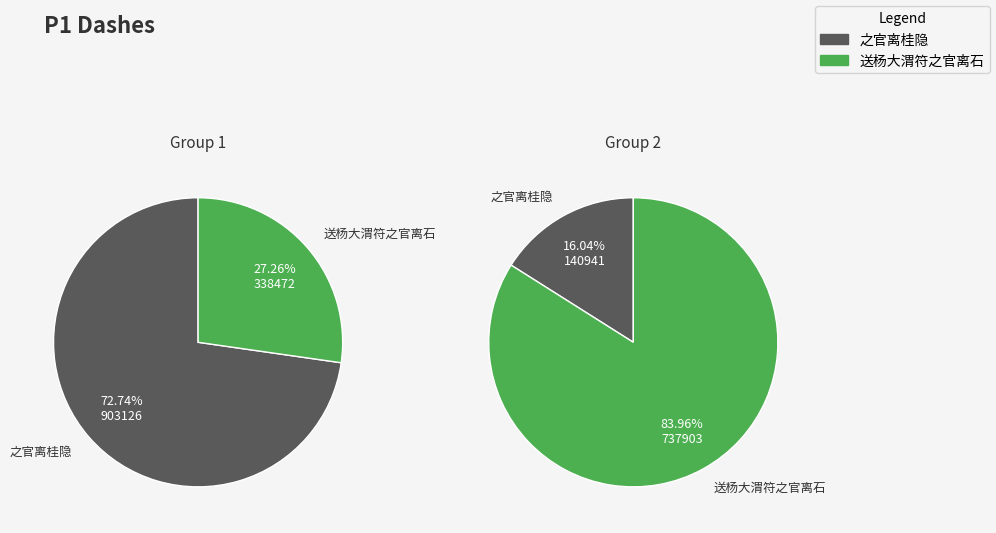

To the nearest percent, what is the combined percentage of 送杨大渭符之官离石 and 之官离桂隐?

100%